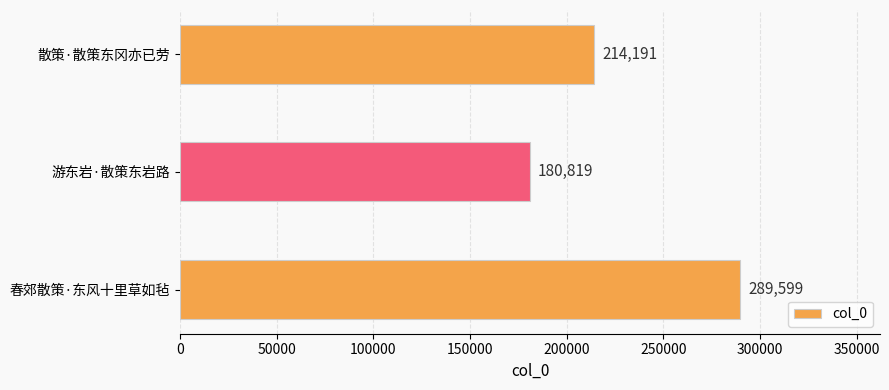

Which category has the lowest value across all series?

游东岩·散策东岩路